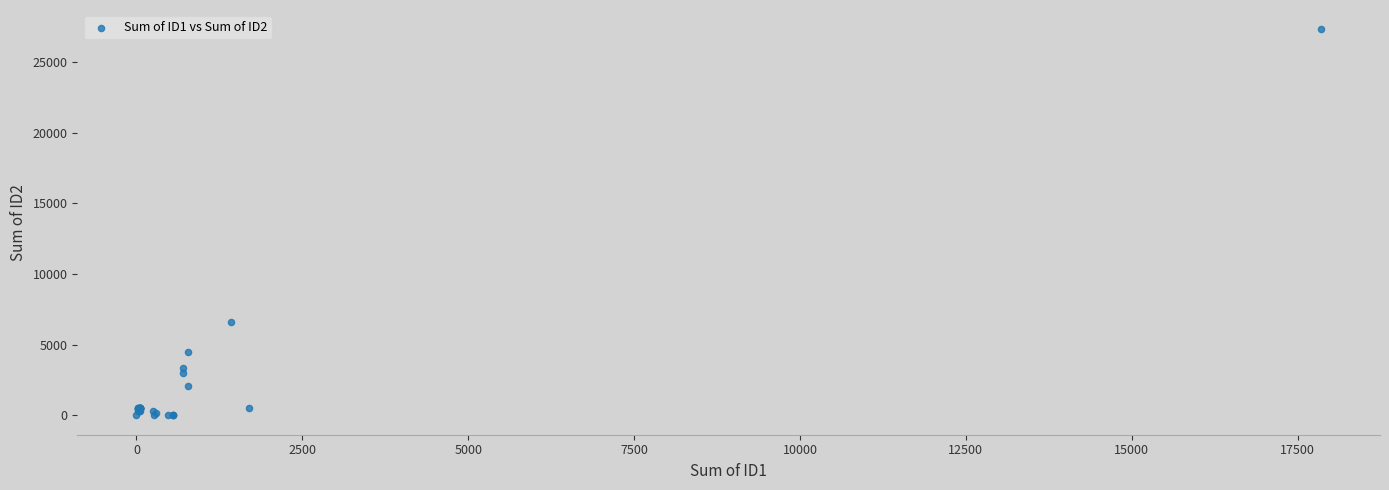

What Y value in the scatter plot is closest to 13651?

6611